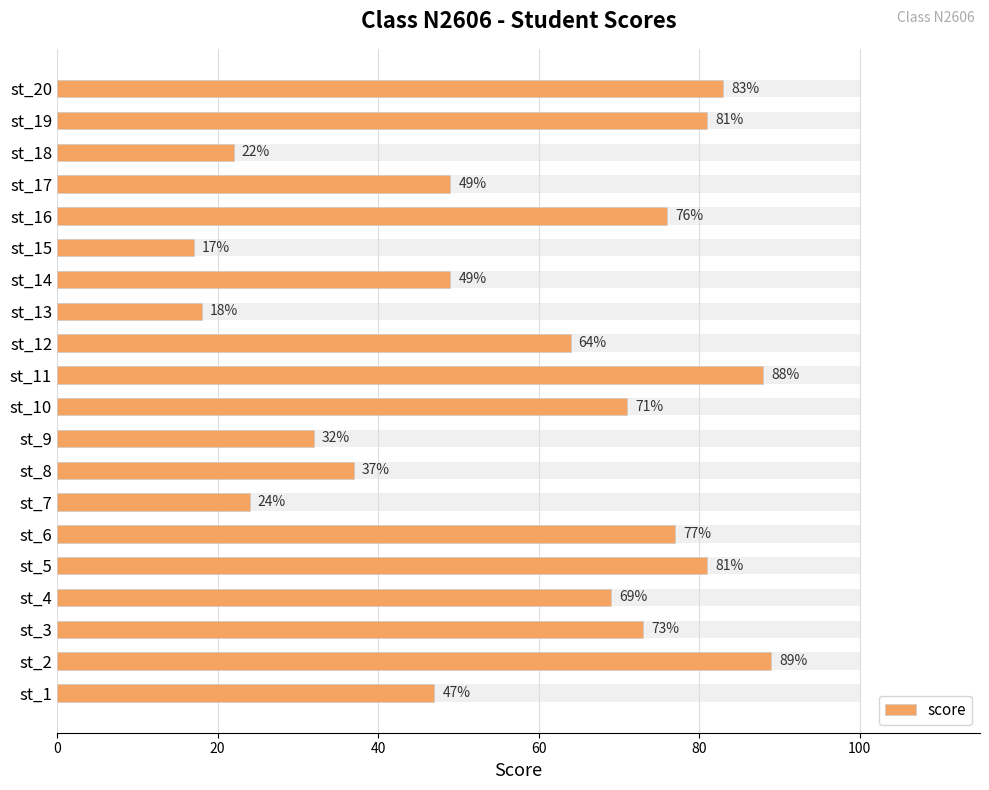

What is the greatest value displayed?

89